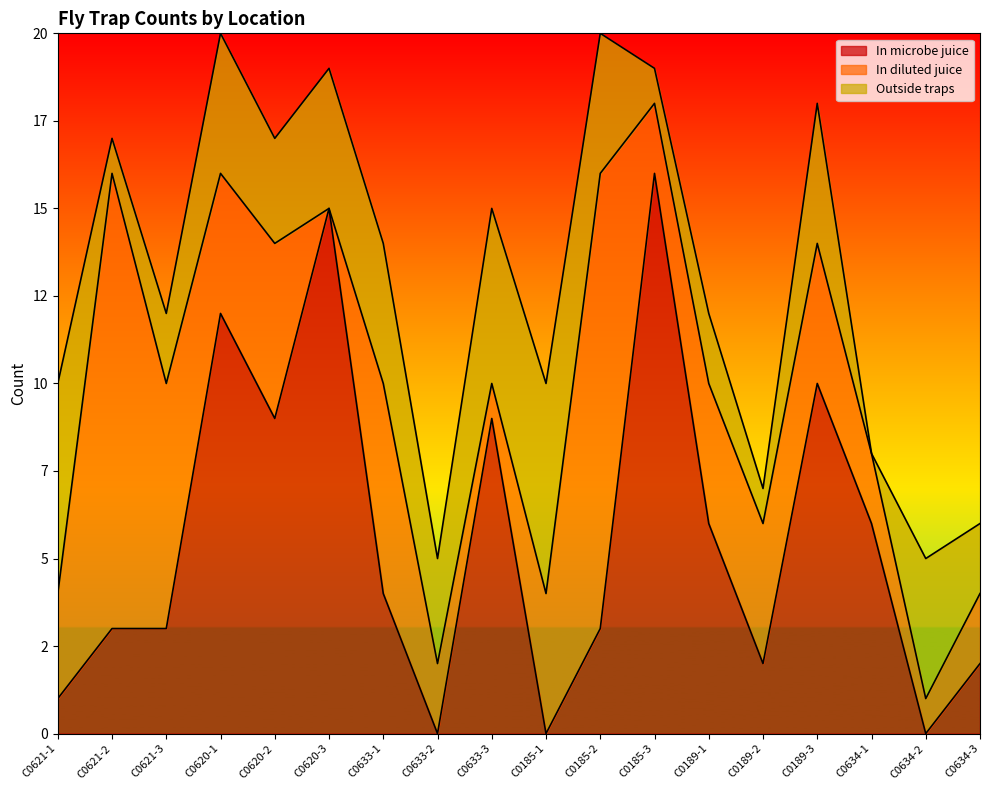

Where is the first local minimum for In diluted juice?

C0620-1